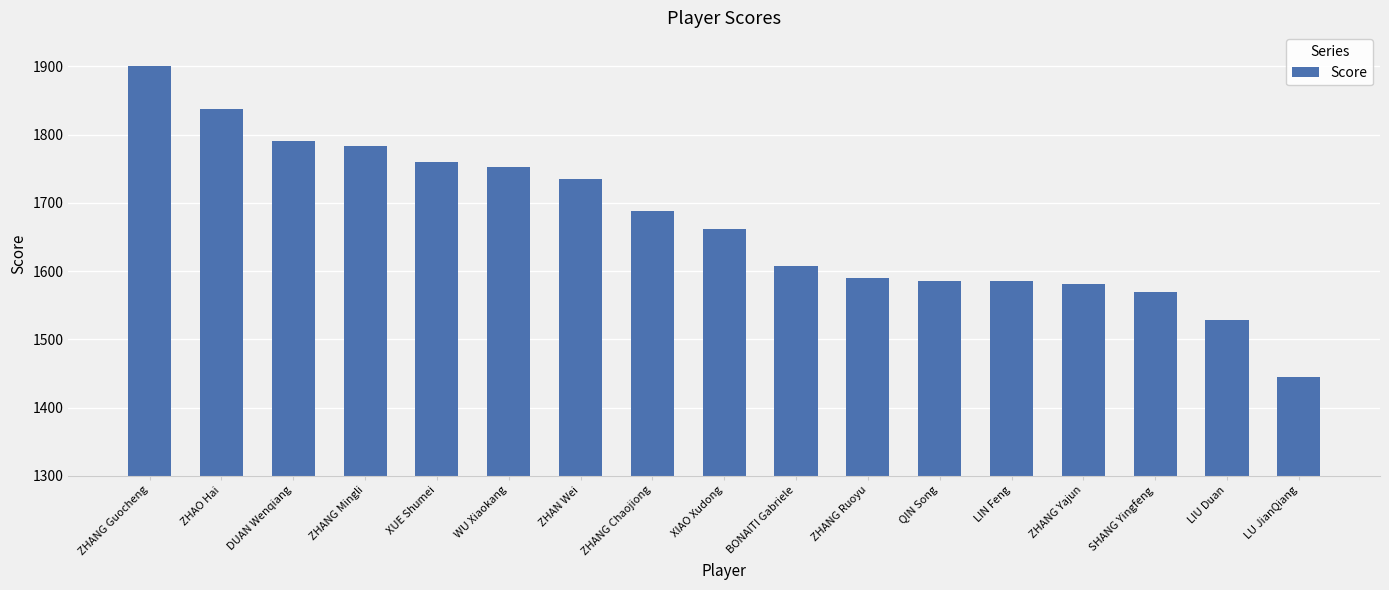

True or false: the data shows 927 at SHANG Yingfeng.

False